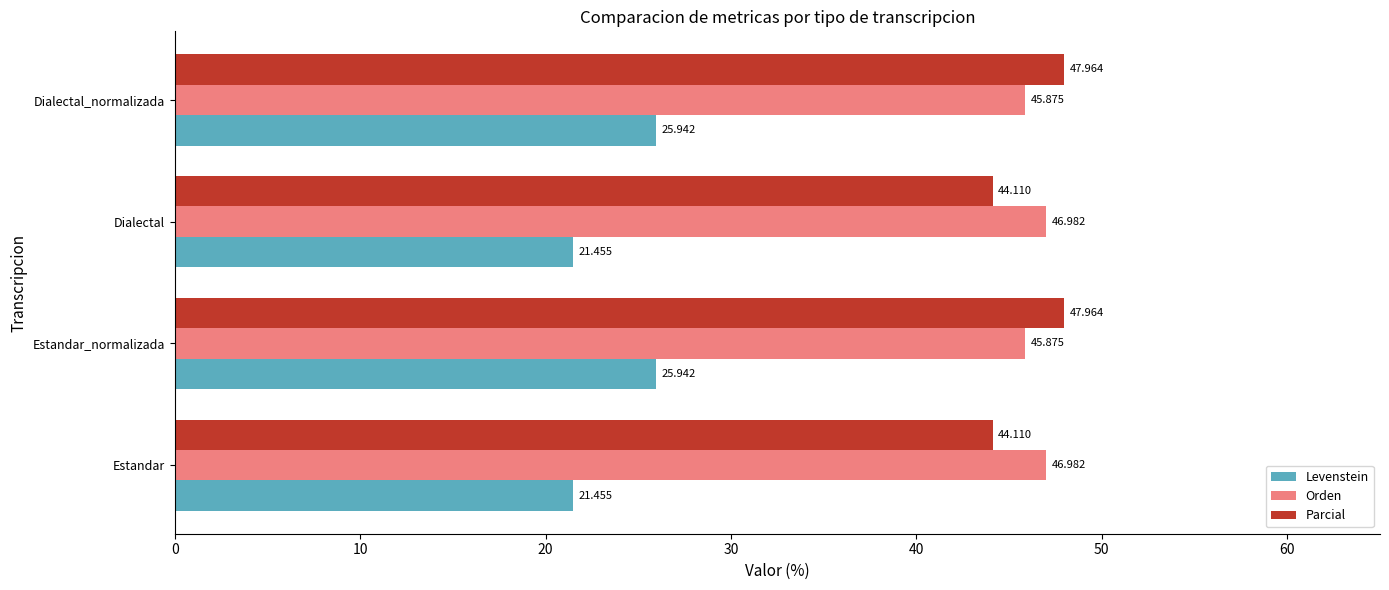

Is the value of Orden at Dialectal greater than the value of Parcial at Dialectal_normalizada?

No